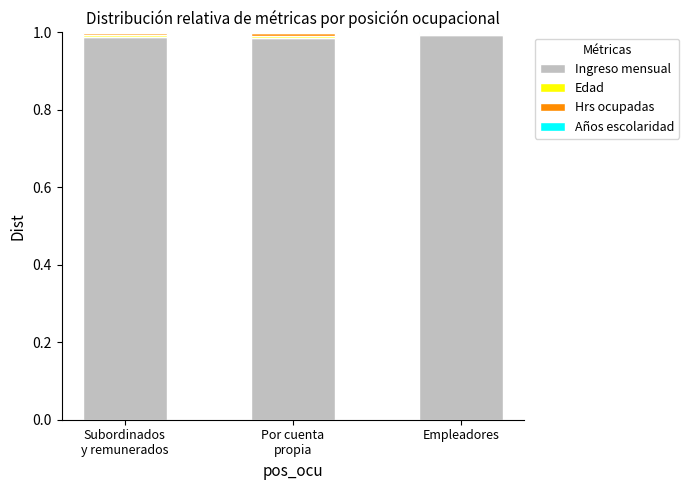

How many Años escolaridad values are between 0 and 1?

3